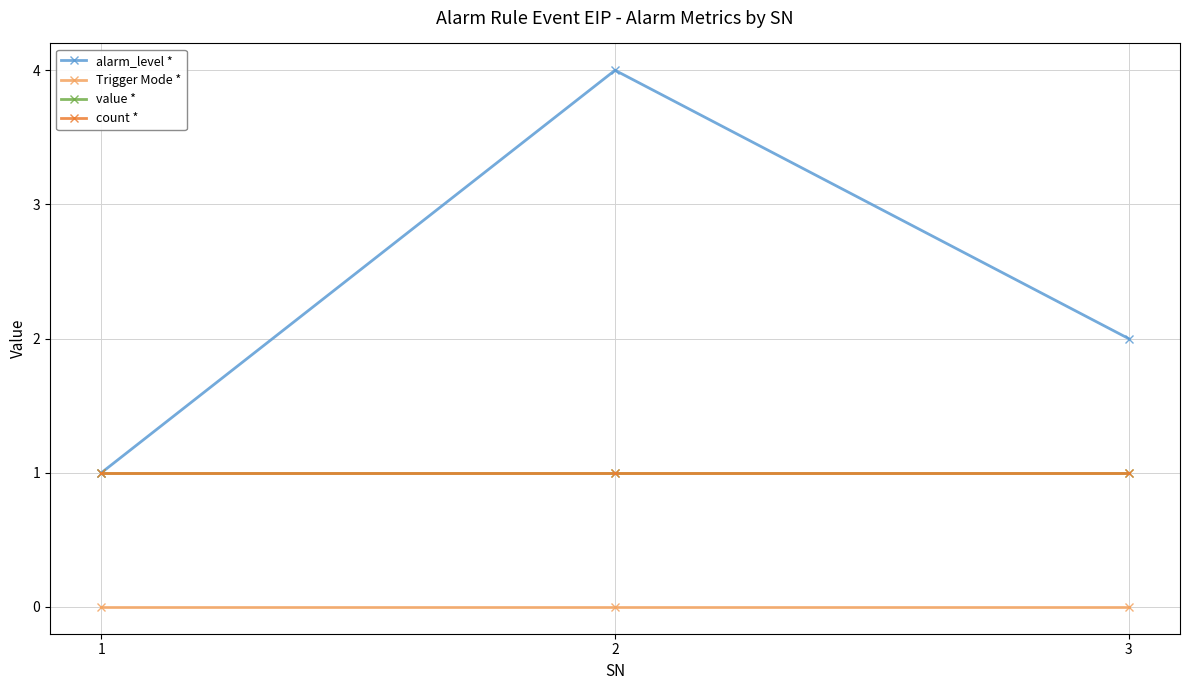

What is the difference between the highest and lowest values at 3?

2